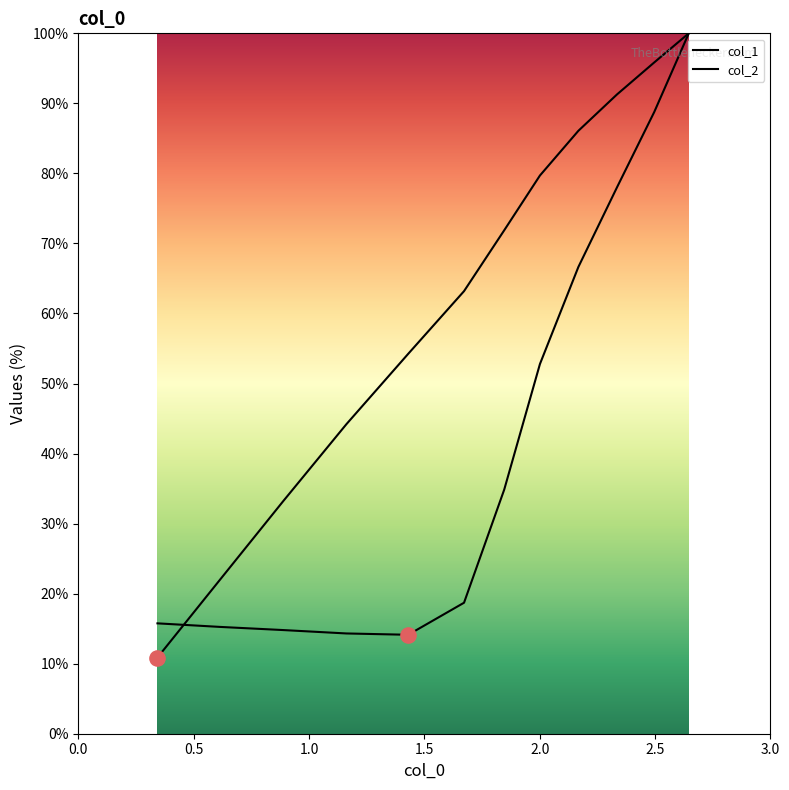

Is the value of col_2 at 3.0 greater than the value of col_1 at 3.0?

Yes